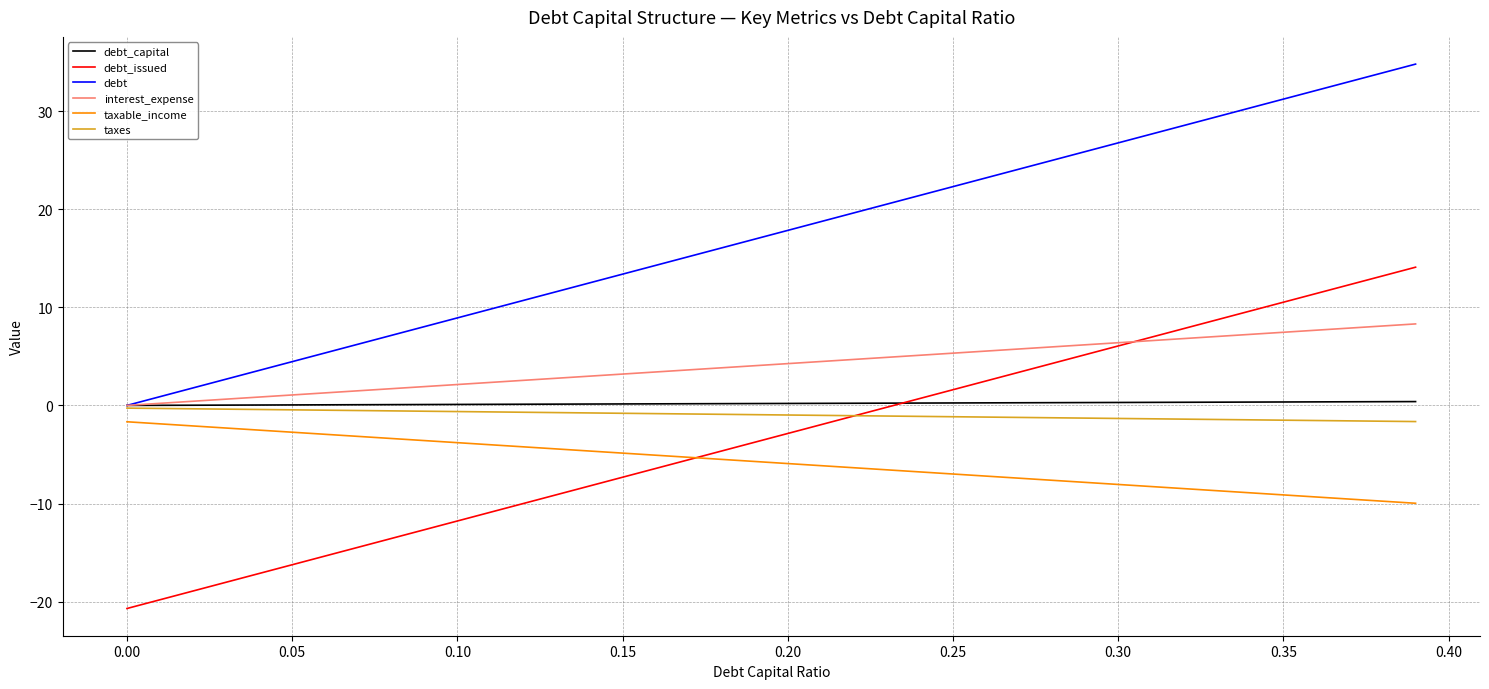

True or false: taxable_income and taxes cross at least once.

False